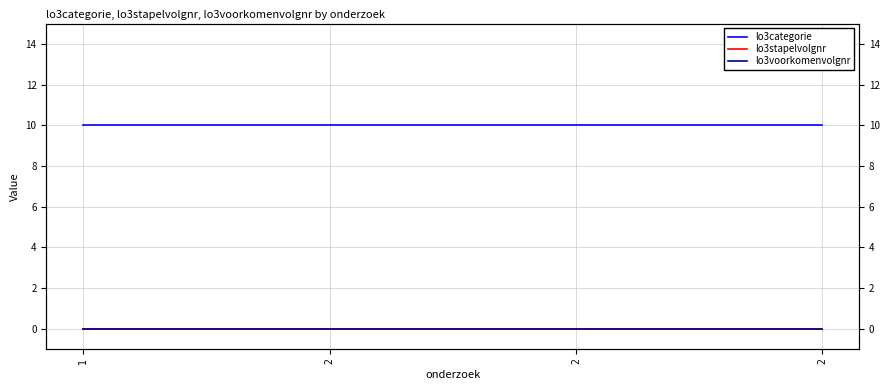

What are all the series names shown in the legend?

lo3categorie, lo3stapelvolgnr, lo3voorkomenvolgnr